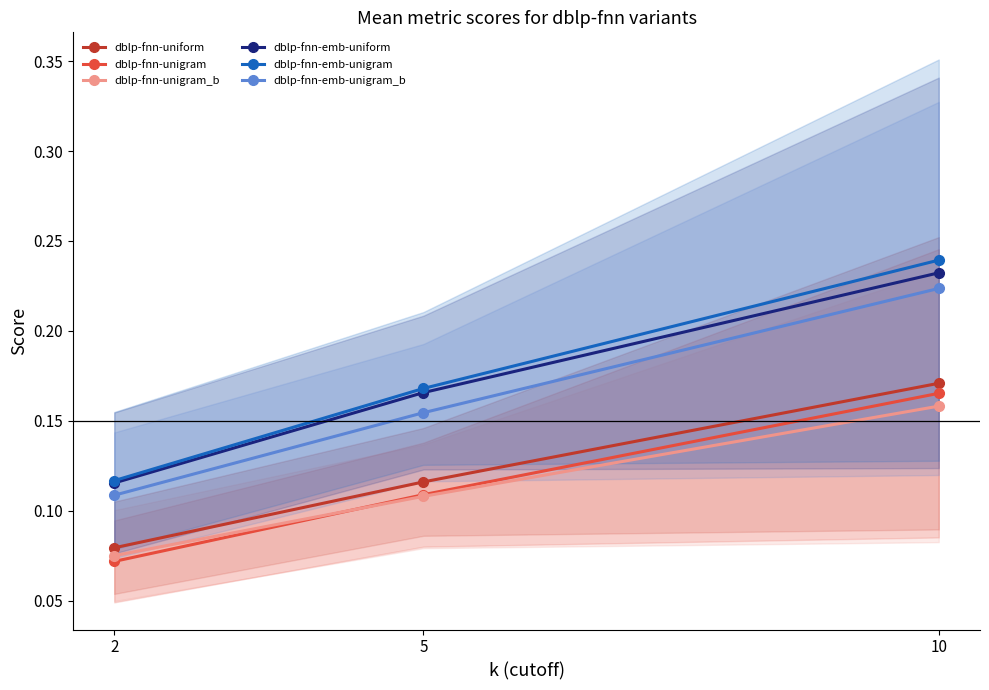

Which series changed the most between 2 and 5?

dblp-fnn-emb-unigram